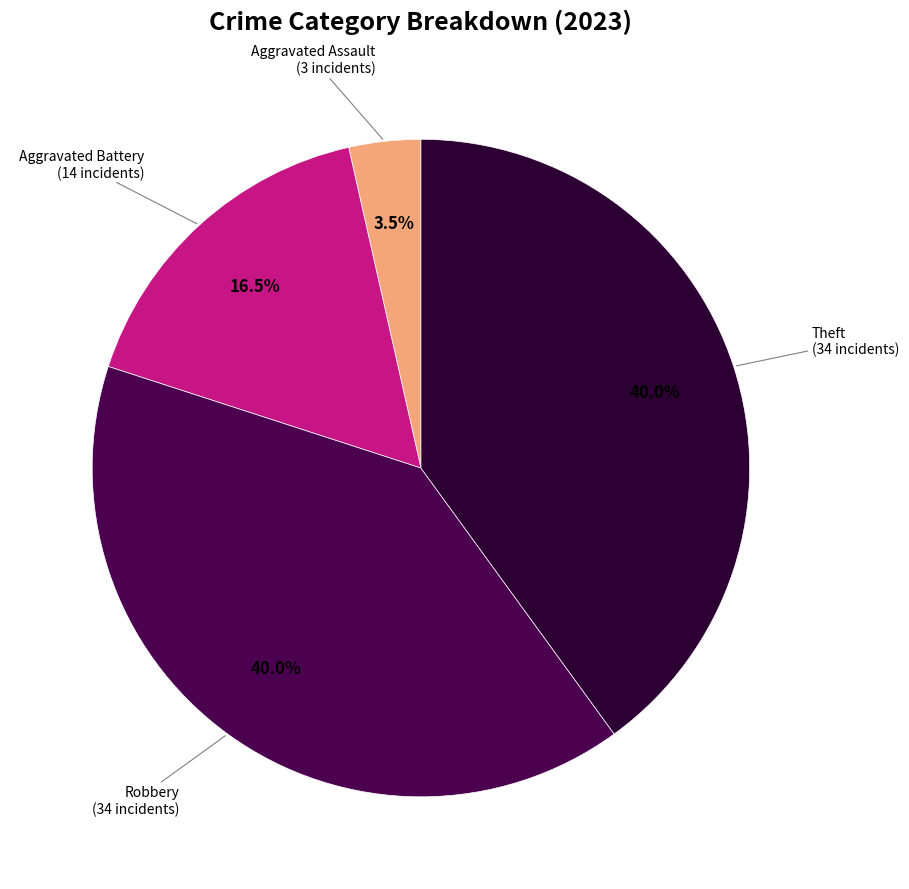

Does any single category account for the majority?

No